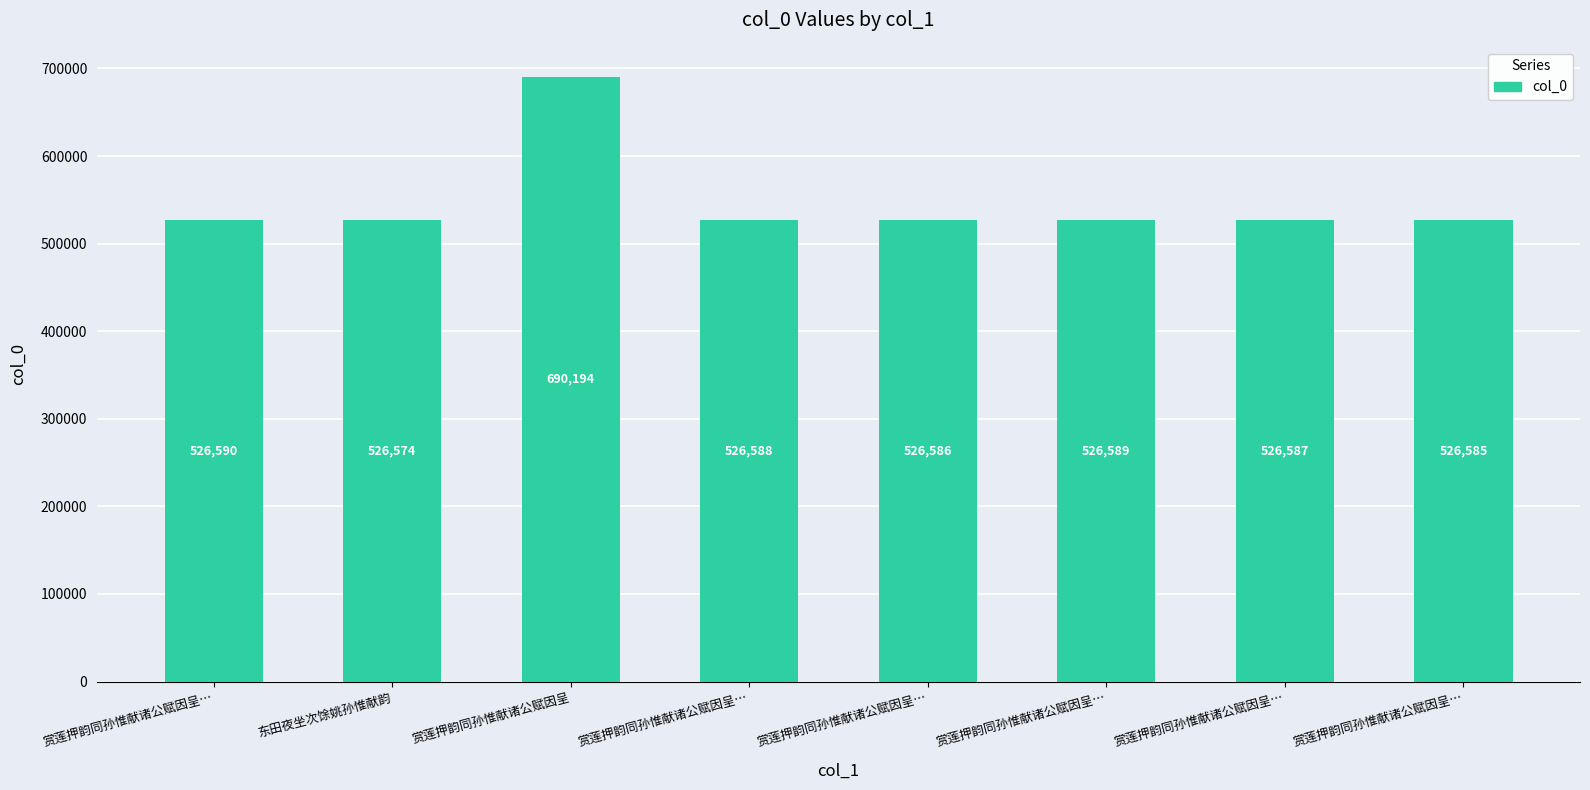

Count the number of data series in this chart.

1